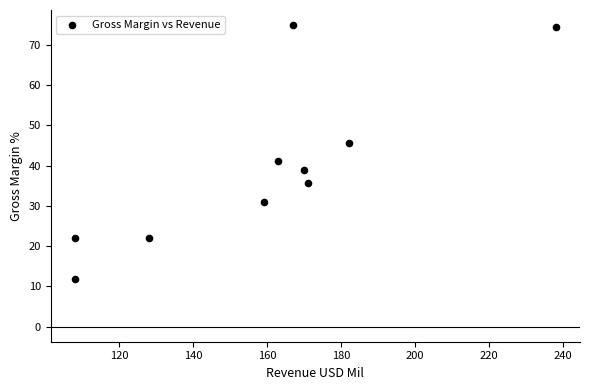

What is the range of X values (max minus min)?

130.0